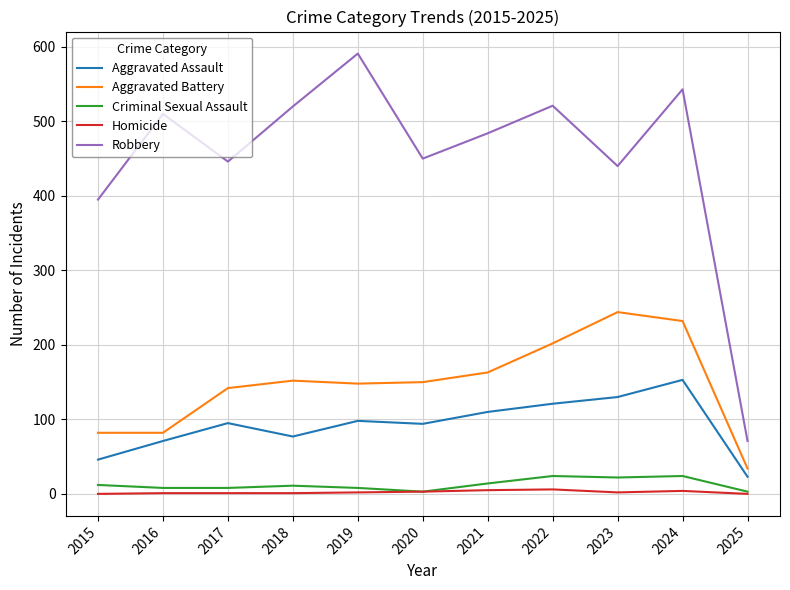

At how many categories does at least one series exceed 148?

10